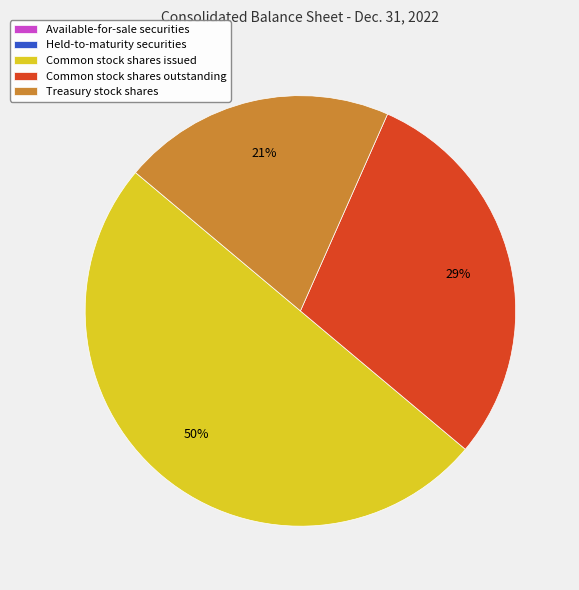

What is the ratio of the value at Common stock shares issued to the value at Treasury stock shares?

2.4